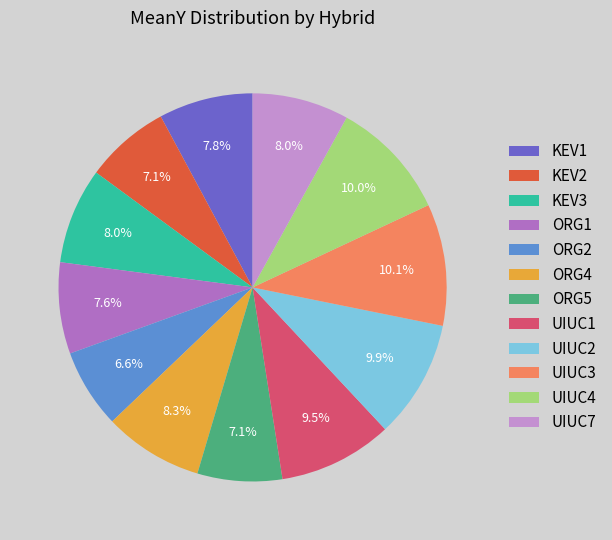

How many segments does this pie chart have?

12